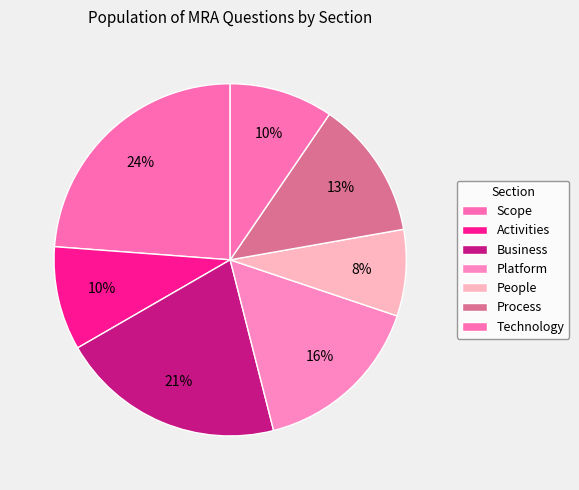

To the nearest percent, what is the combined percentage of Platform and Business?

37%